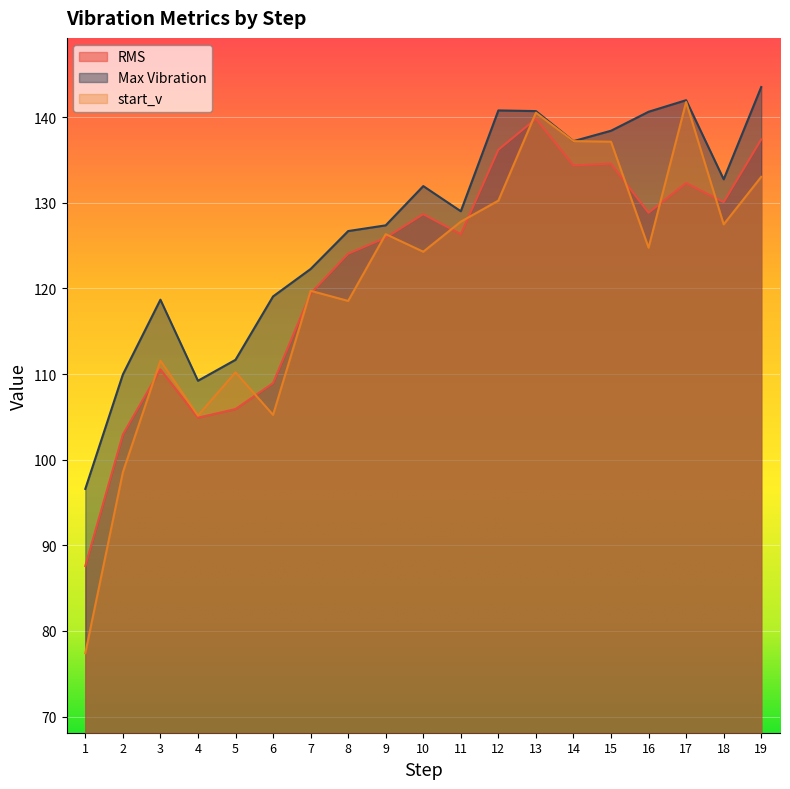

At which label does RMS reach its peak?

13